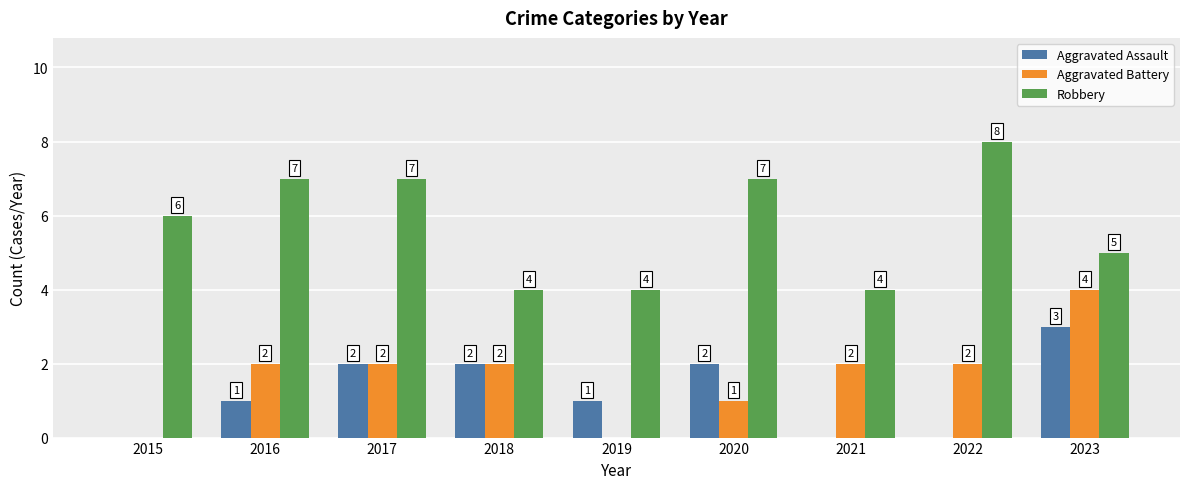

At which label is Robbery closest to 6?

2015